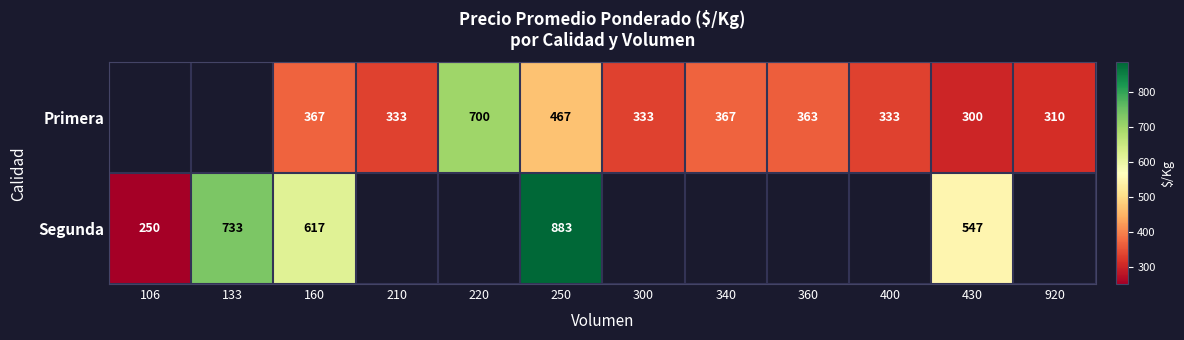

What is the minimum value shown in the chart?

250.0